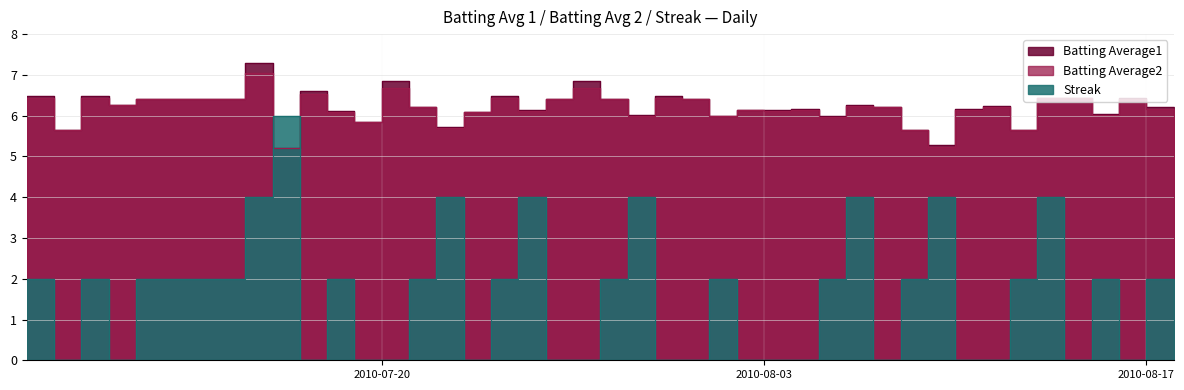

In Batting Average2, how many points are higher than both neighbors (excluding endpoints)?

12